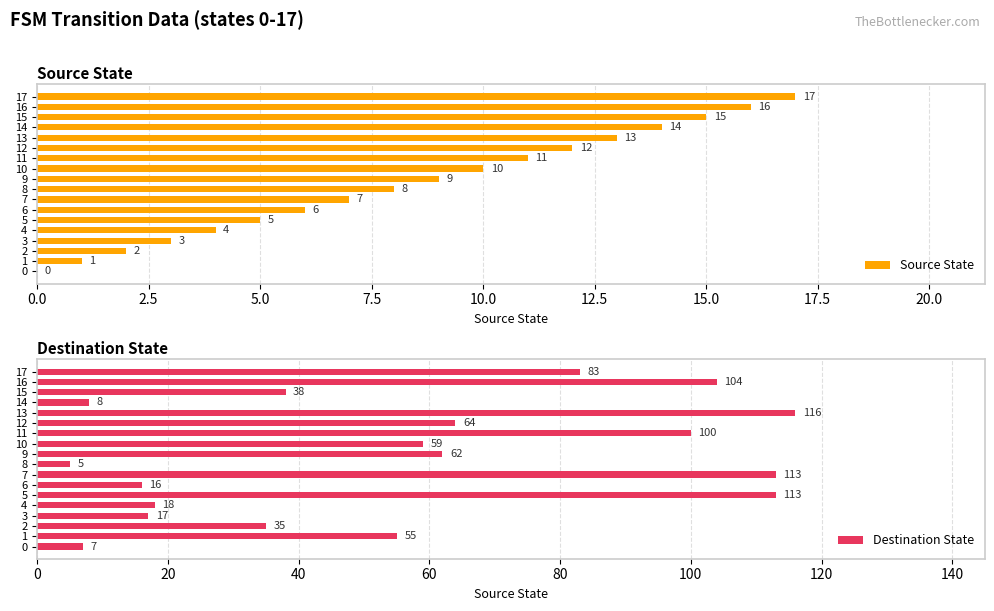

What is the difference between the second highest and minimum values in the Destination State series?

108